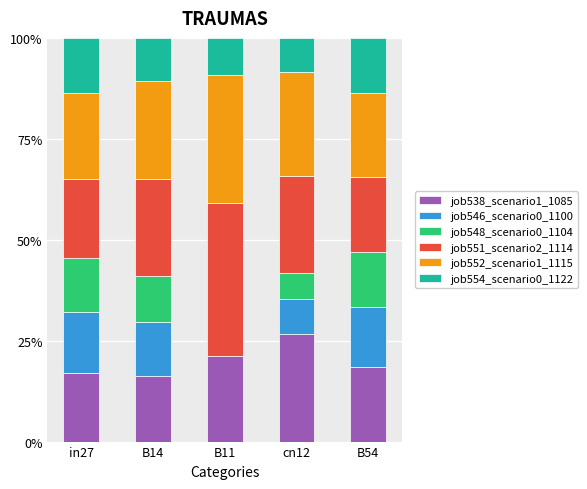

Are the bars grouped side by side (vs. stacked)?

No